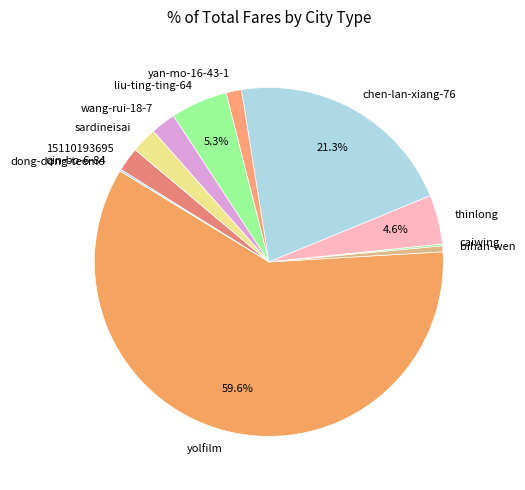

Do sardineisai and bihan-wen together represent more than half of the pie?

No